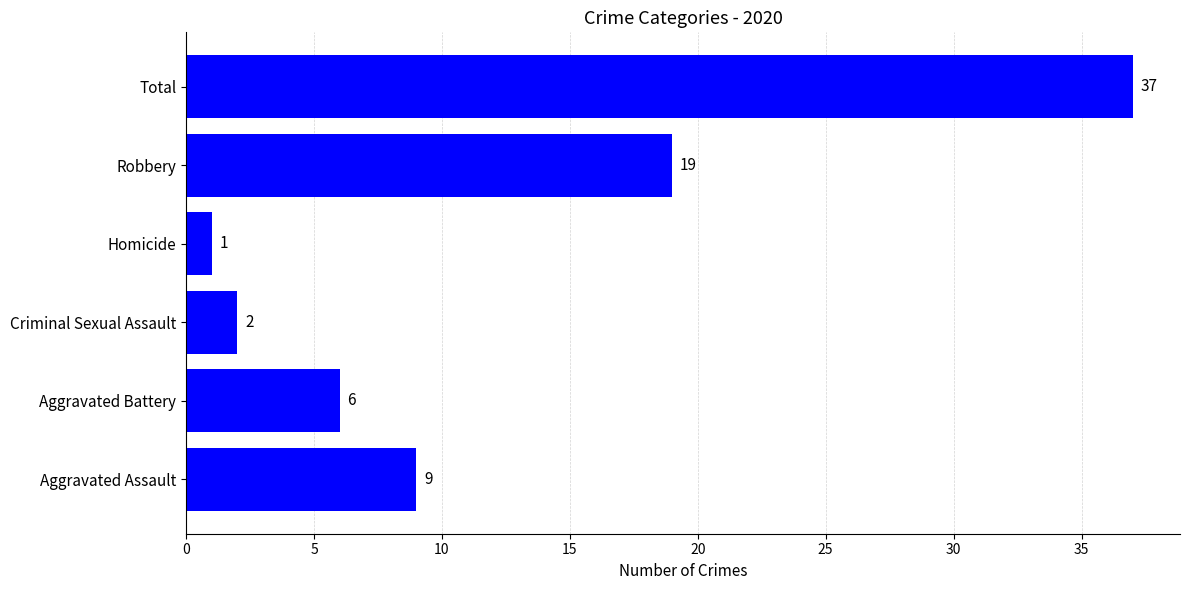

The chart shows a value of 1 at Homicide. True or false?

True